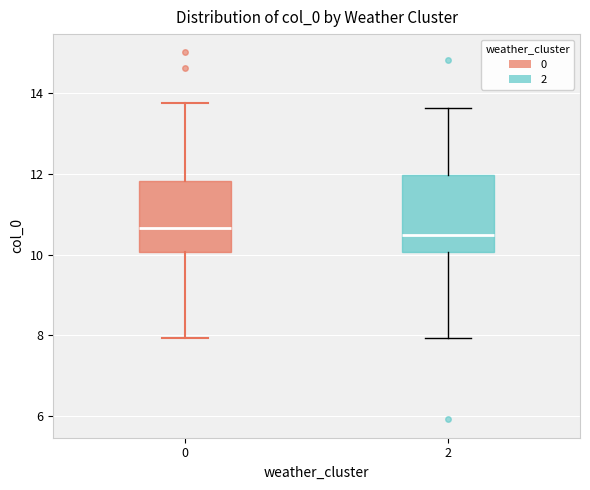

Reading left to right, read every box against the y-axis: the position of its median line, the range the box covers, and the ends of its whiskers. The values are not printed on the chart, so give them approximately, as read against the axis.

0: median 10.6, box 10.0 to 11.8, whiskers 8.0 to 13.8
2: median 10.4, box 10.0 to 12.0, whiskers 8.0 to 13.6